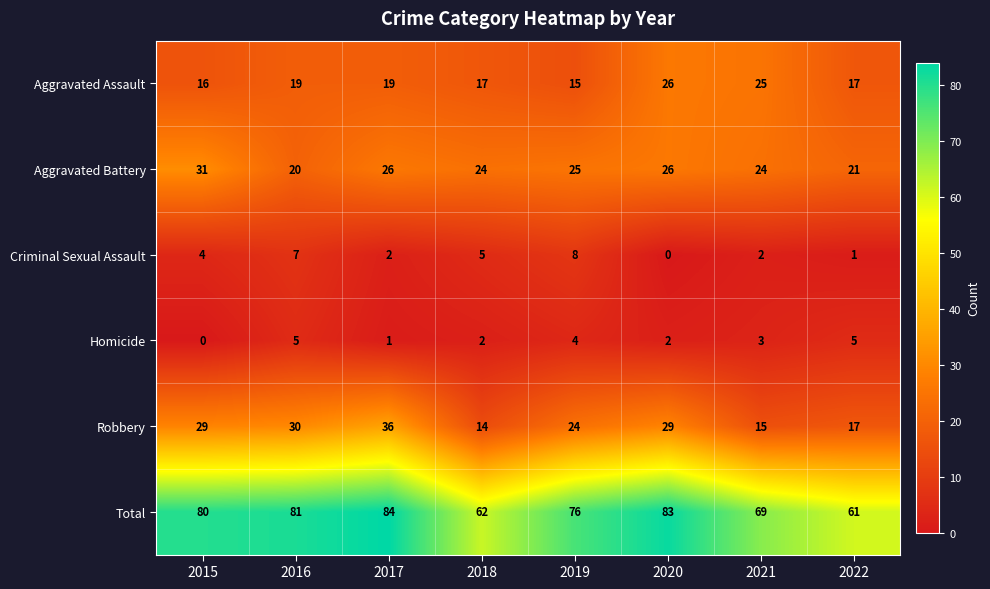

How many categories are shown in the chart?

8